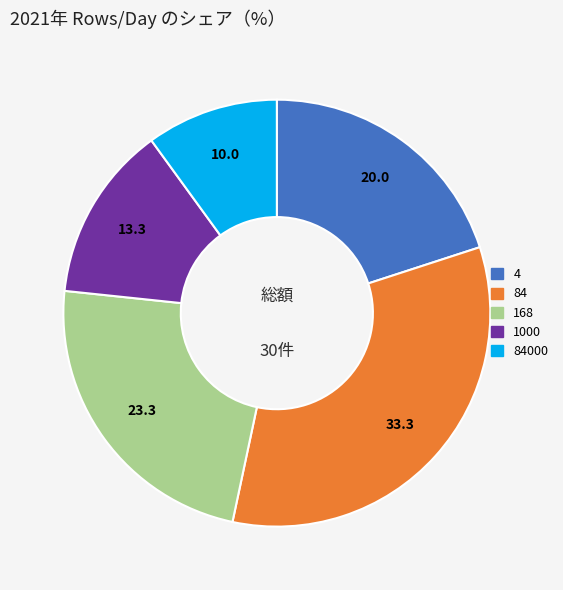

Is there a majority slice in this chart?

No